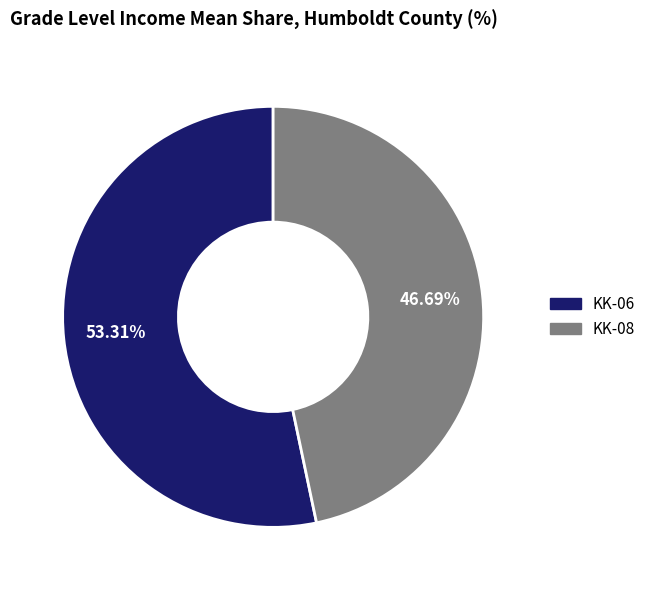

Between KK-06 and KK-08, which is larger?

KK-06